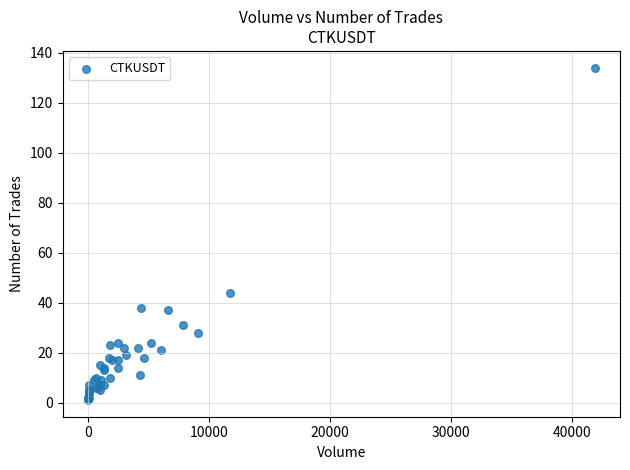

What Y value in the scatter plot is closest to 67?

44